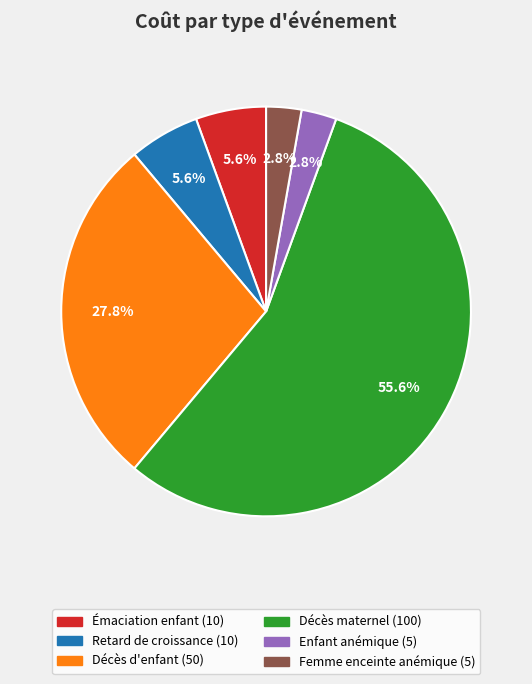

Is there a majority slice in this chart?

Yes